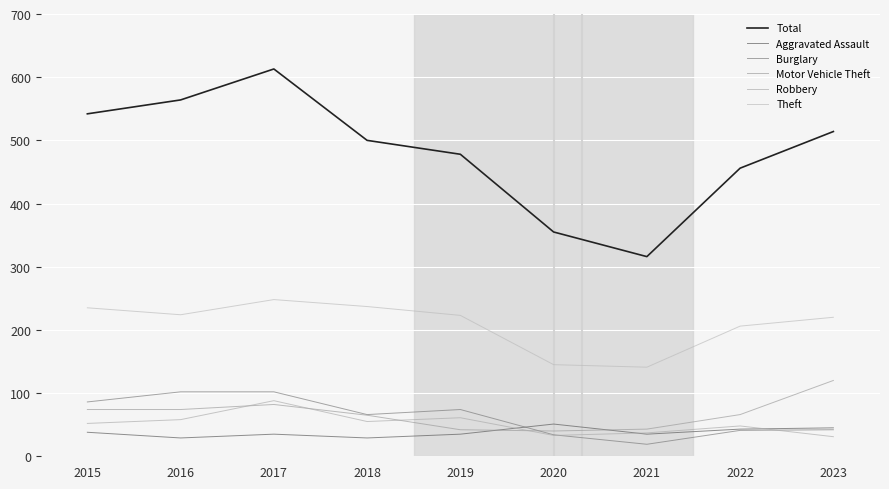

What is the minimum value shown in the chart?

19